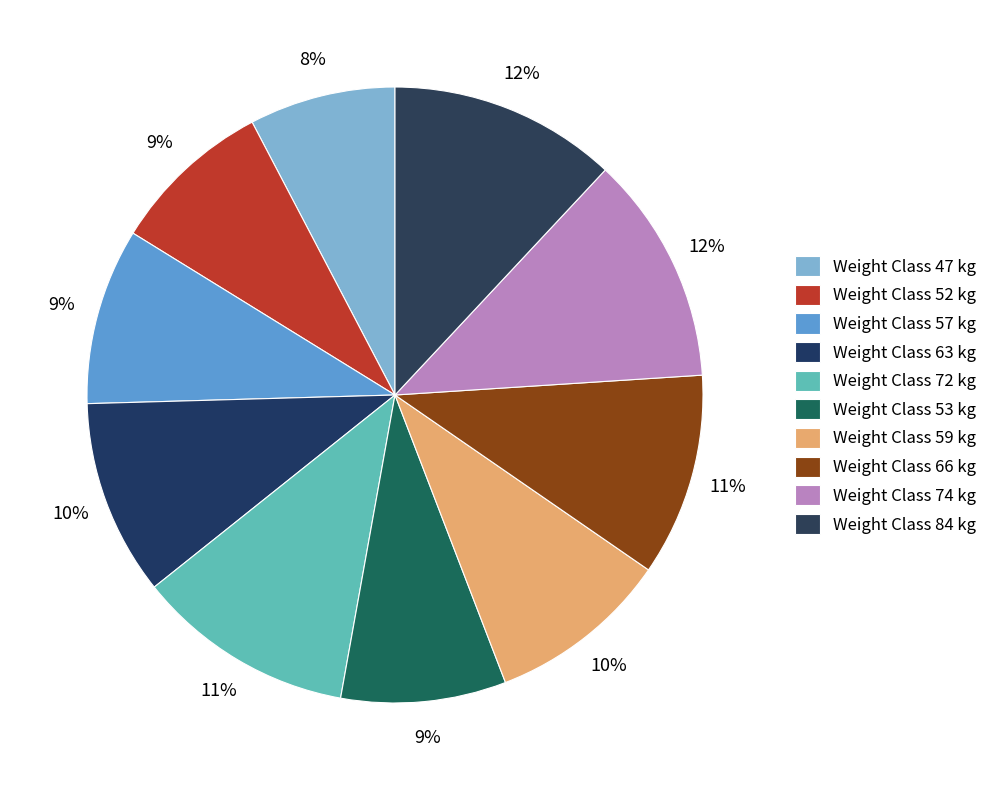

What is the smallest slice in the pie chart?

47